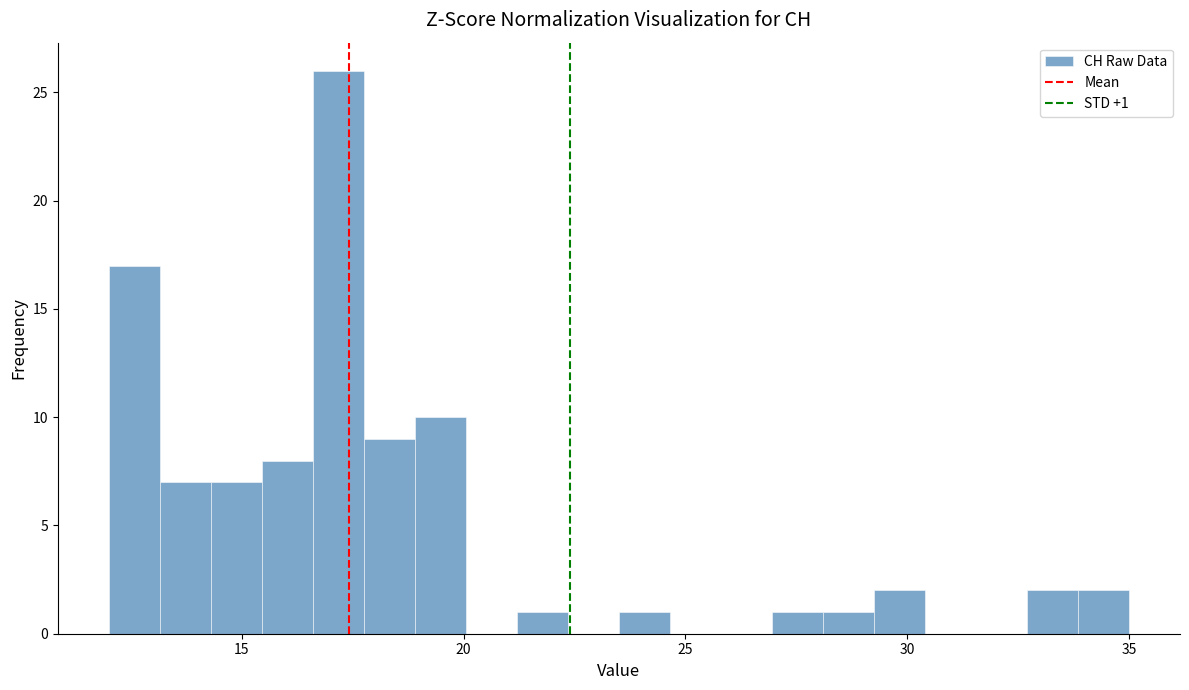

Around what value on the x-axis is the tallest bar? Give the approximate position of its centre, as read against the axis.

17.0